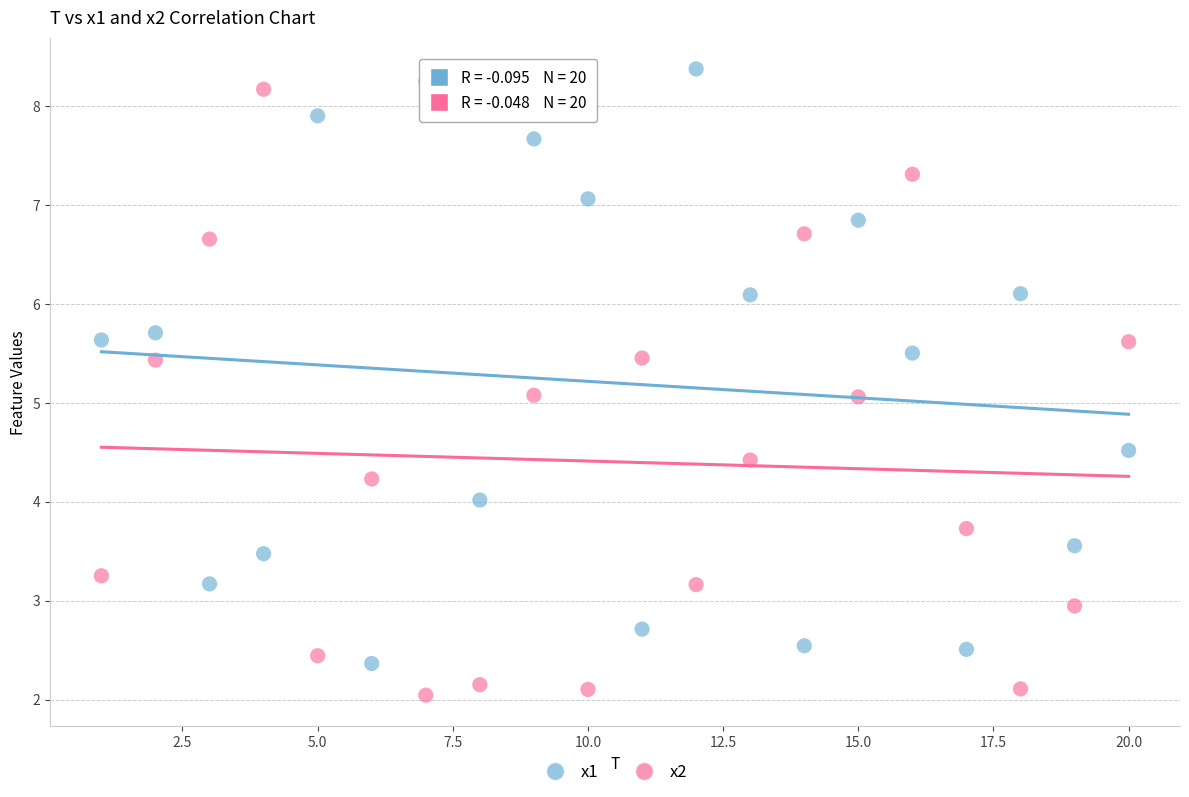

Which series has the widest spread of Y values?

x2